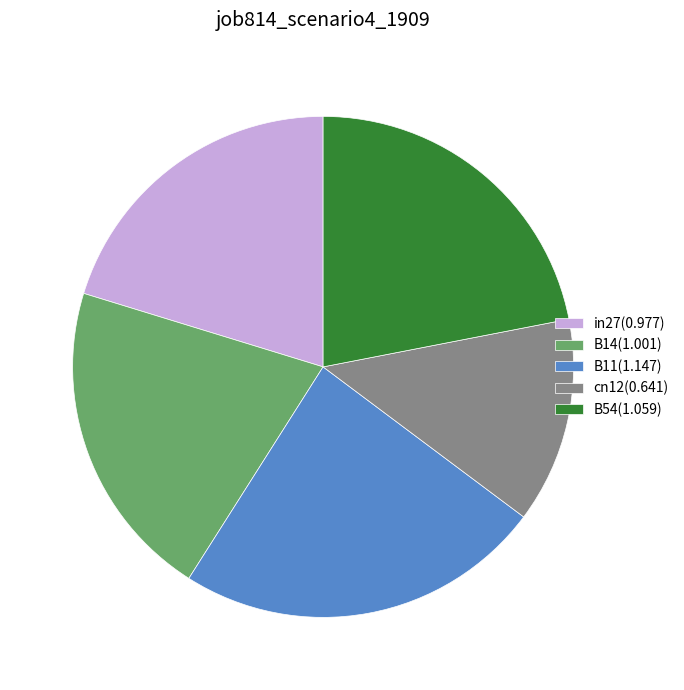

Is it true that B14 is 33% of the pie?

False